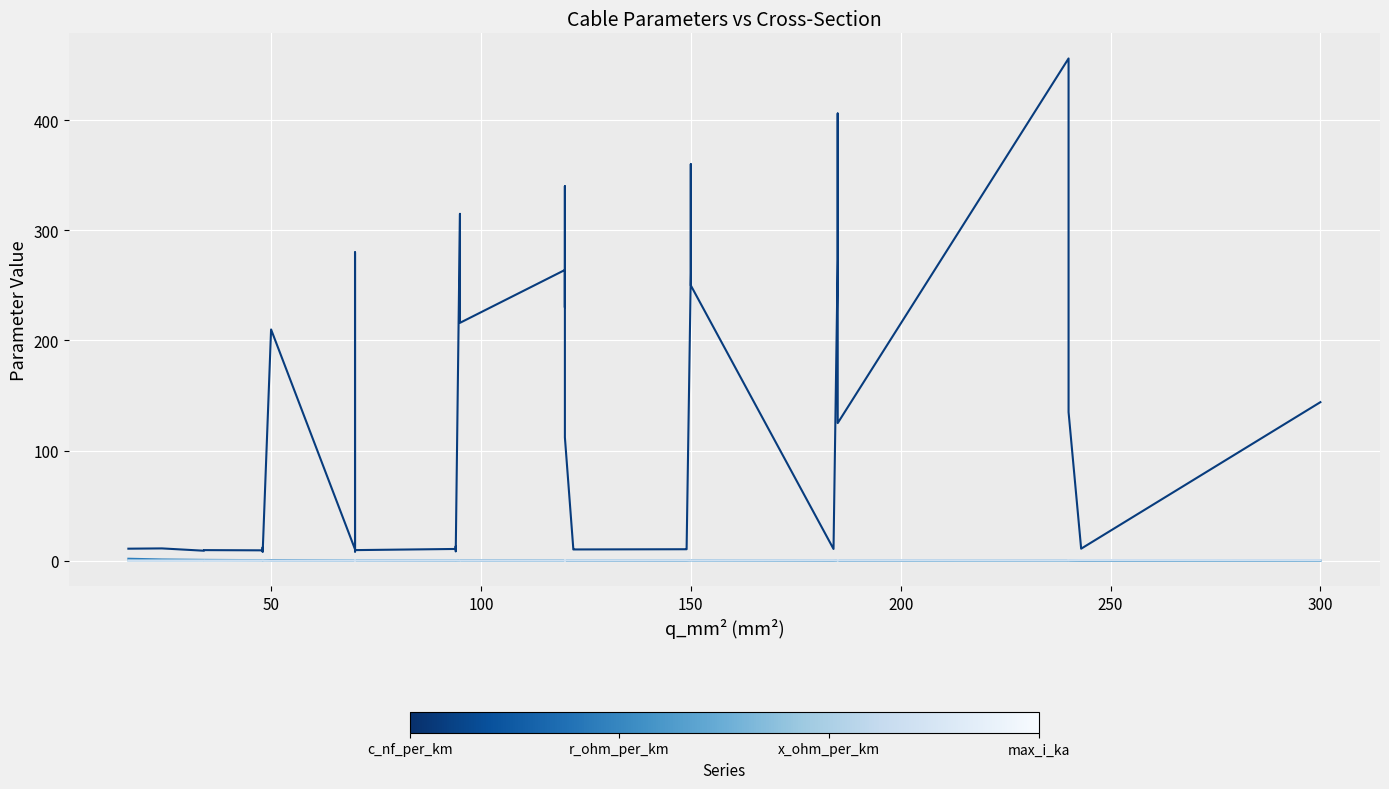

True or false: max_i_ka has more than 0 points higher than both neighbors.

True